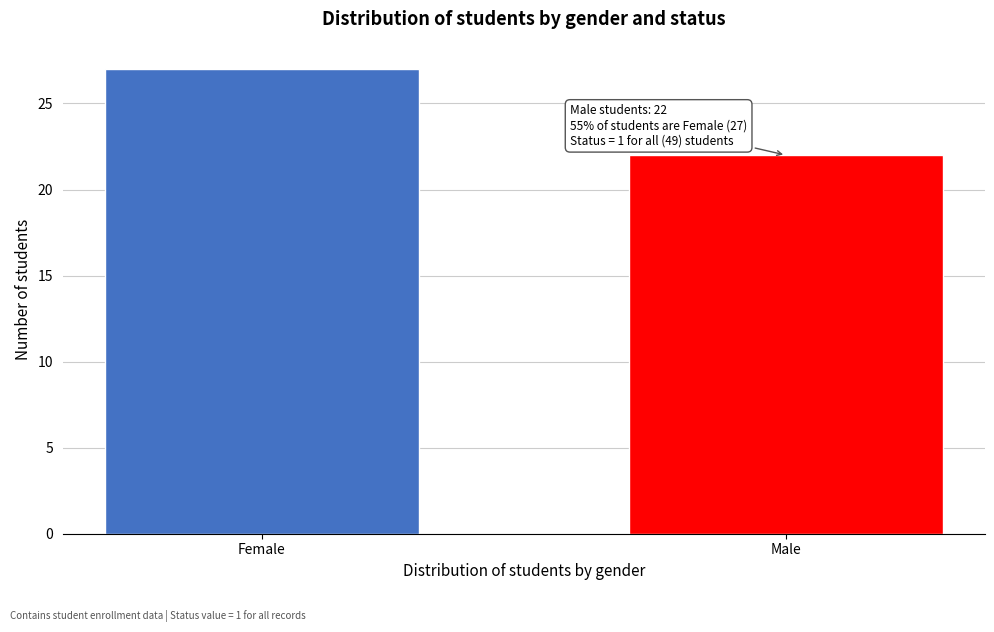

Reading left to right, extract all data points from this chart.

Female=27	Male=22